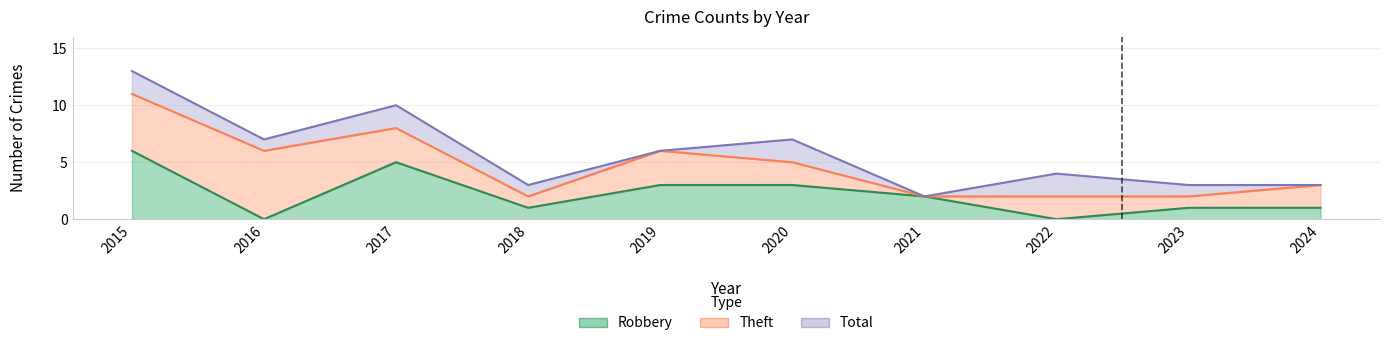

True or false: Robbery has more than 1 points higher than both neighbors.

False